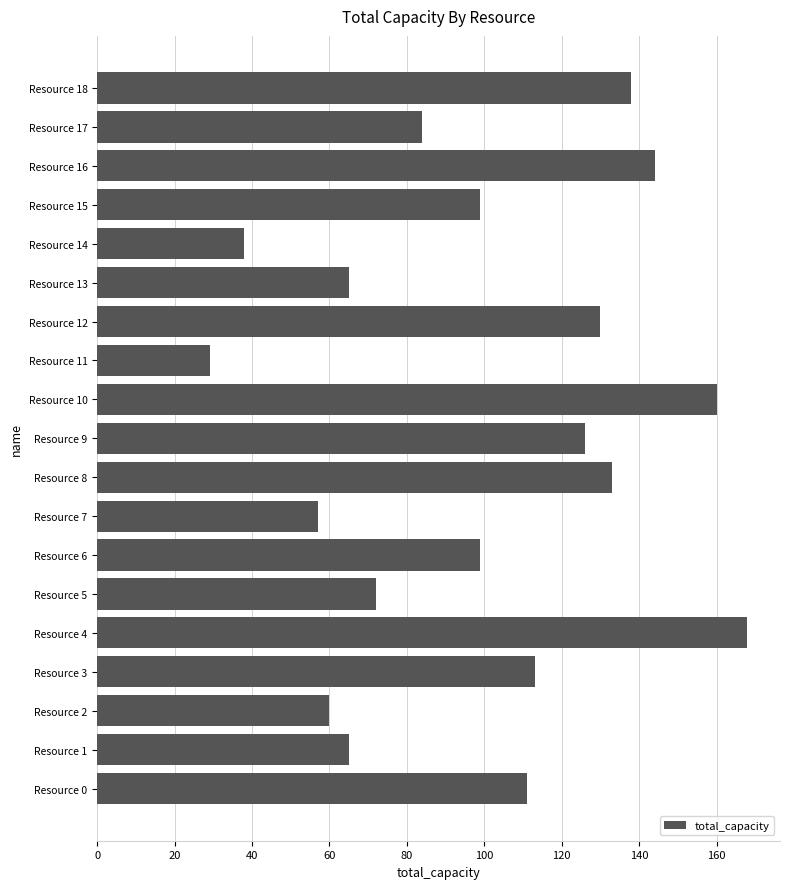

Reading bottom to top, extract all data points from this chart.

111	65	60	113	168	72	99	57	133	126	160	29	130	65	38	99	144	84	138